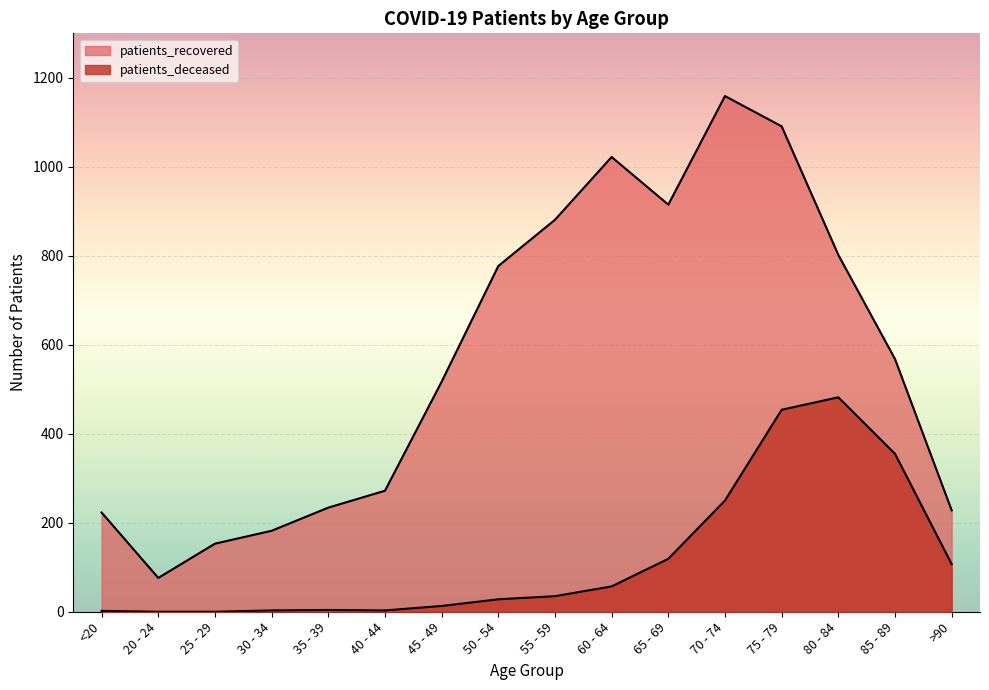

At which label is patients_deceased closest to 241?

70 - 74